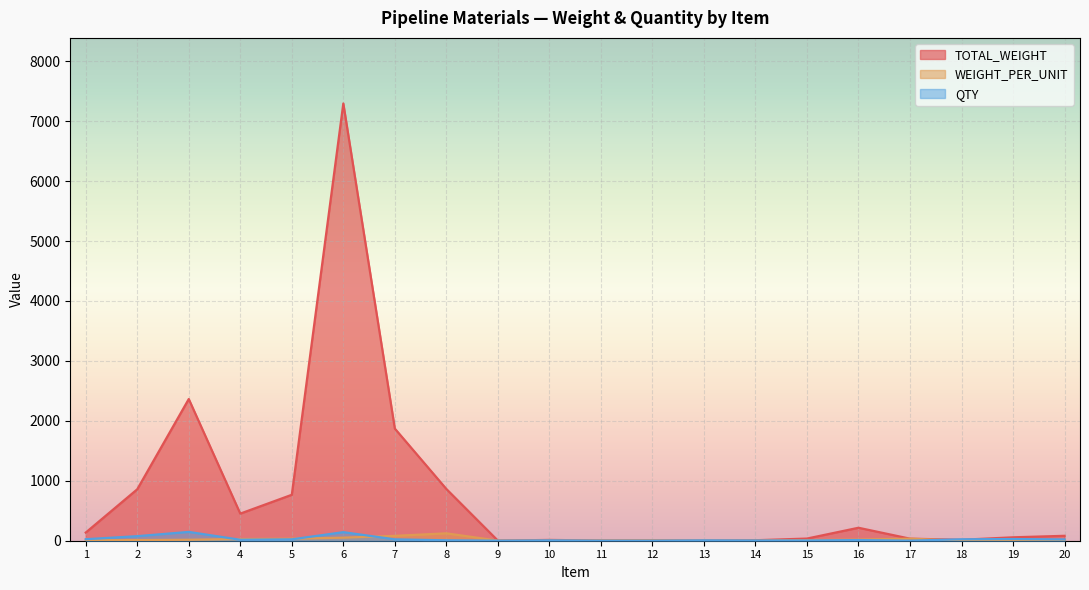

Rank the categories by WEIGHT_PER_UNIT value from lowest to highest.

13, 18, 9, 14, 19, 10, 11, 20, 12, 1, 15, 2, 3, 16, 4, 5, 17, 6, 7, 8